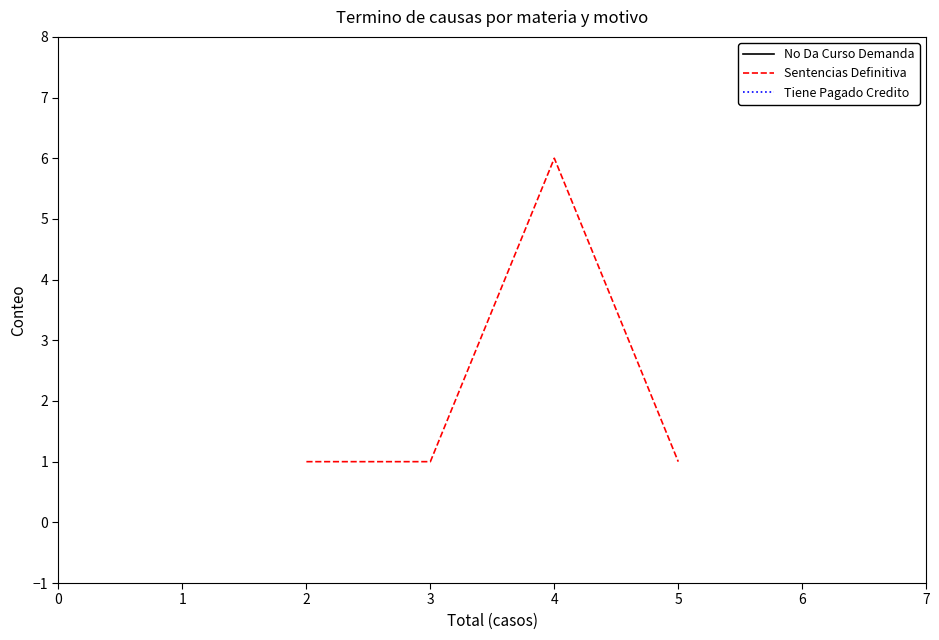

Does the chart have visible grid lines?

No